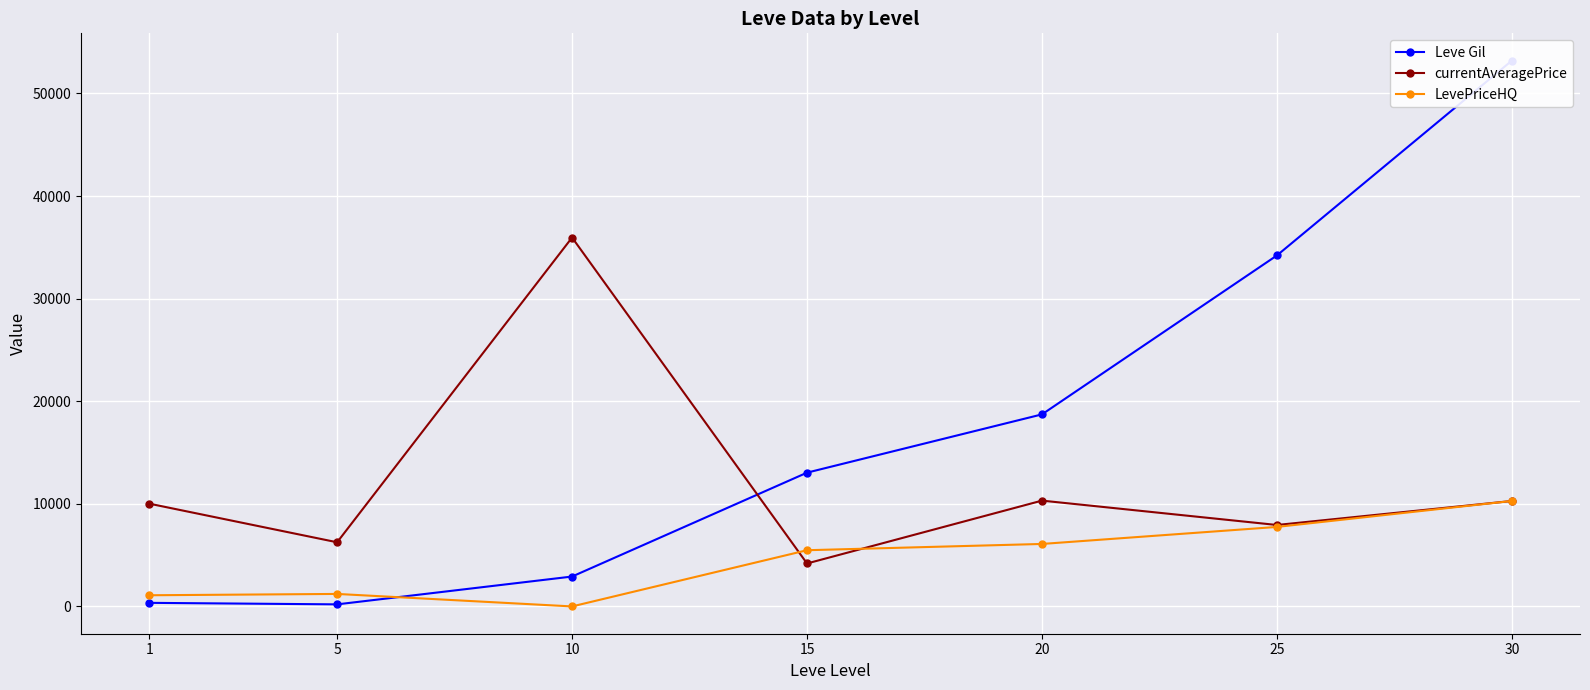

What is the average value of the LevePriceHQ series?

4557.7